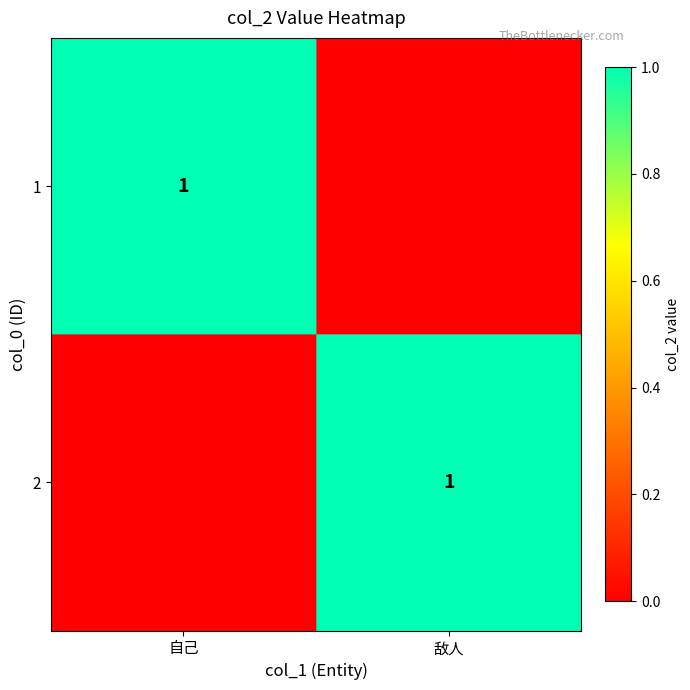

At which category does the chart reach its minimum across all series?

敌人